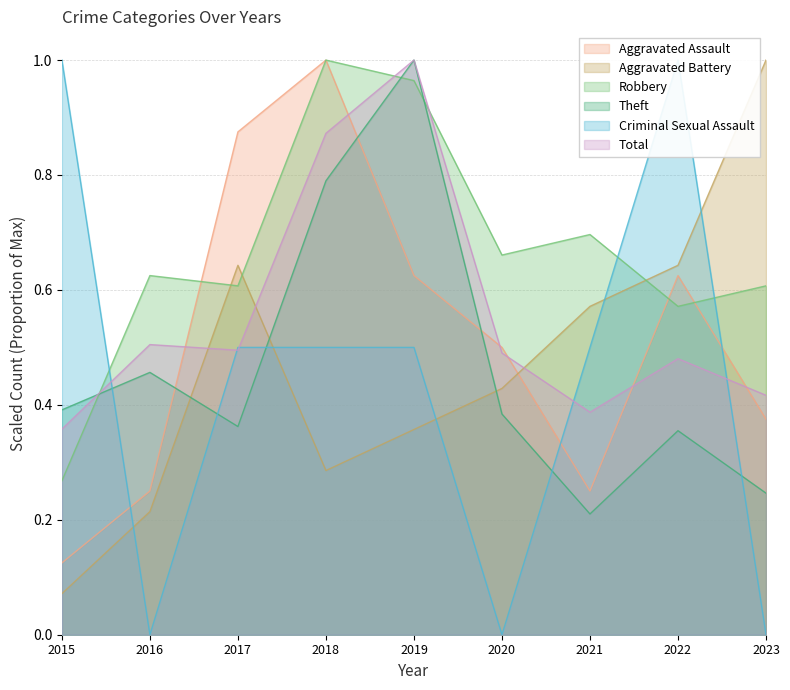

Count the number of categories in the chart.

9